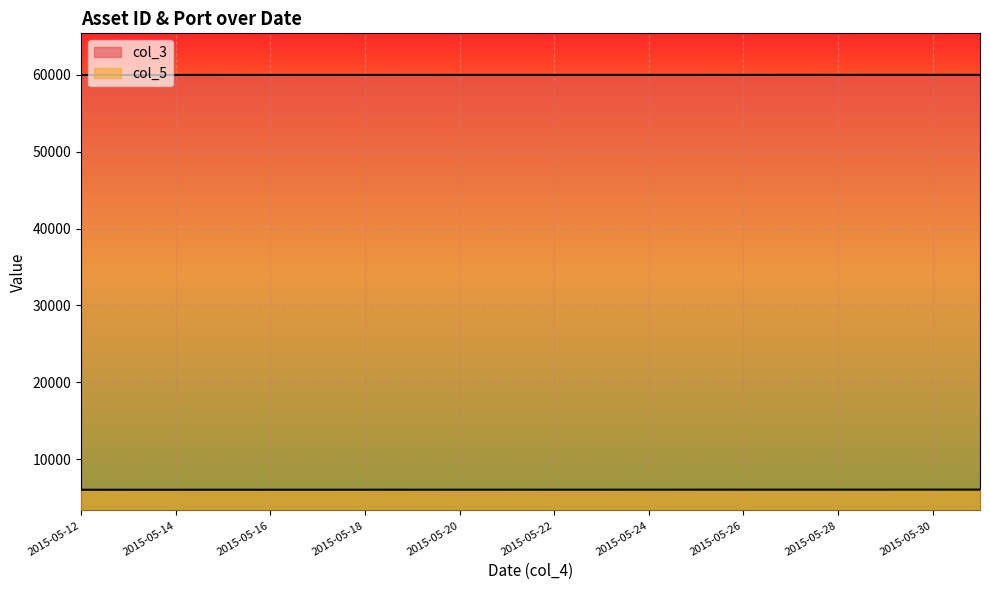

True or false: col_5 and col_3 cross at least once.

False